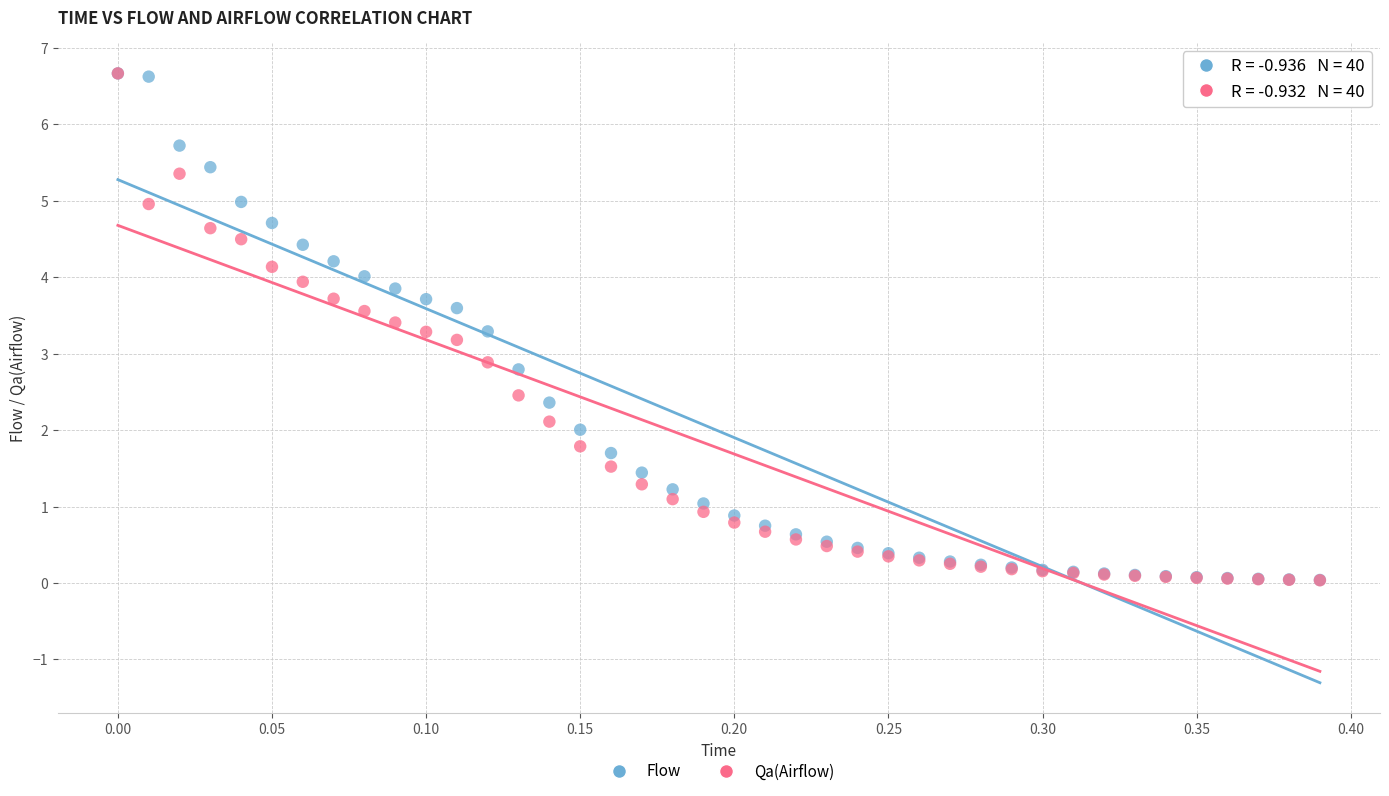

What are all the series names shown in the legend?

Flow, Qa(Airflow)